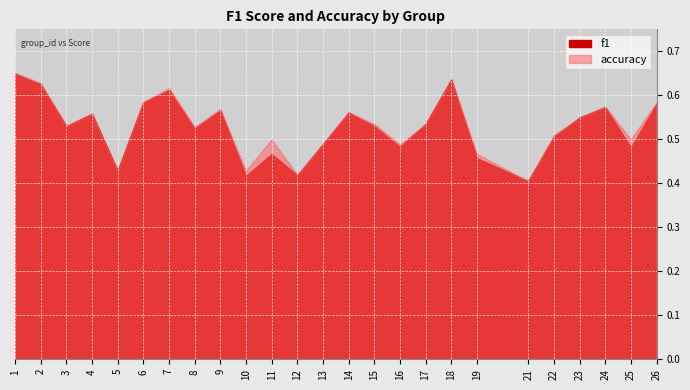

Count the number of categories in the chart.

25